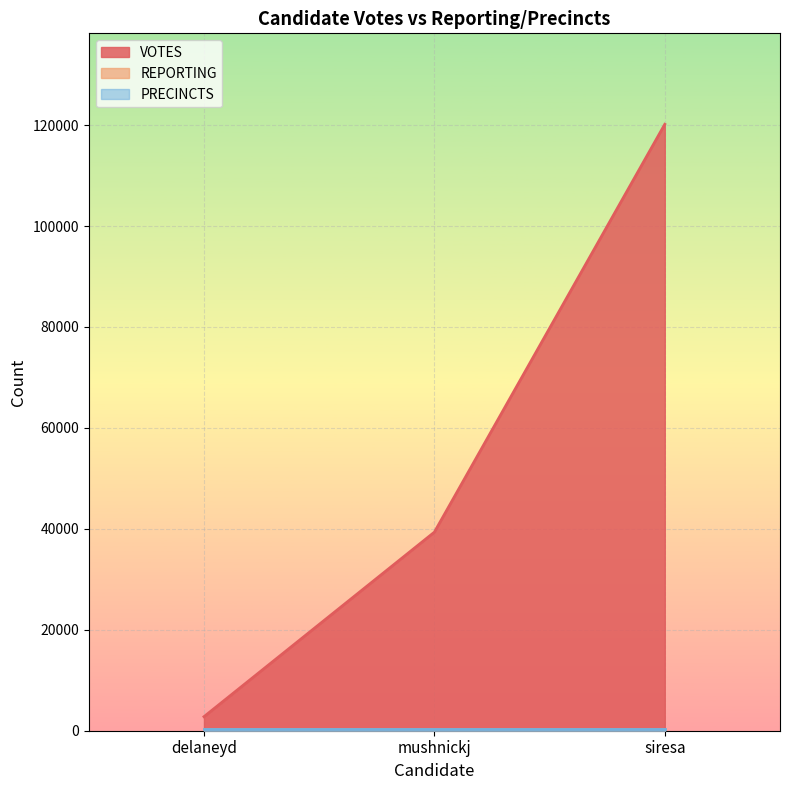

What is the difference between the highest and lowest values at mushnickj?

39035